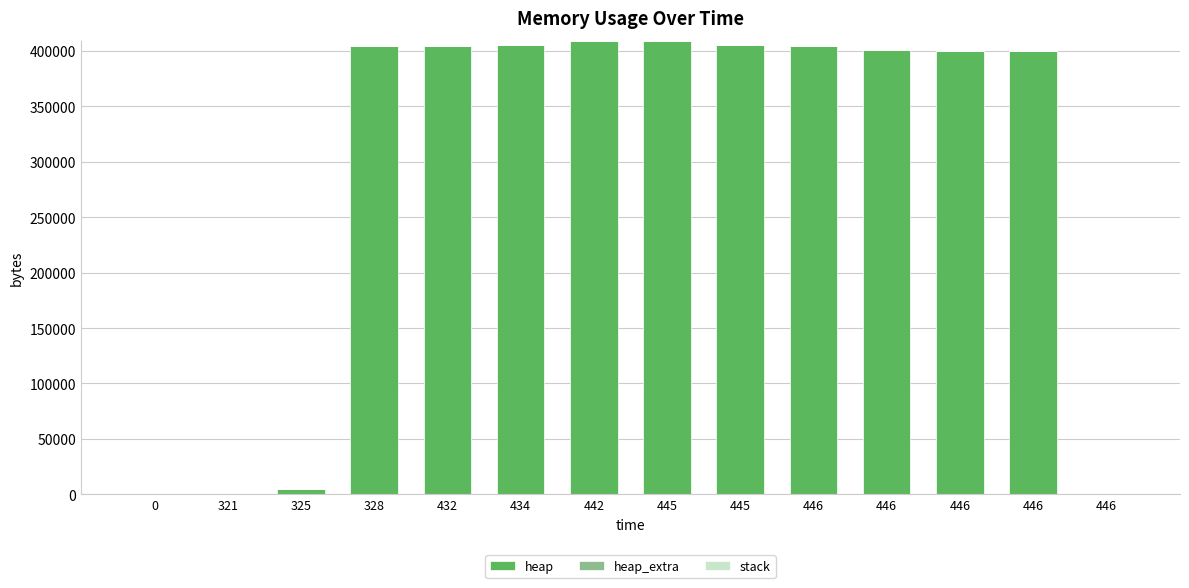

The value of heap_extra at 0 is 0. True or false?

True